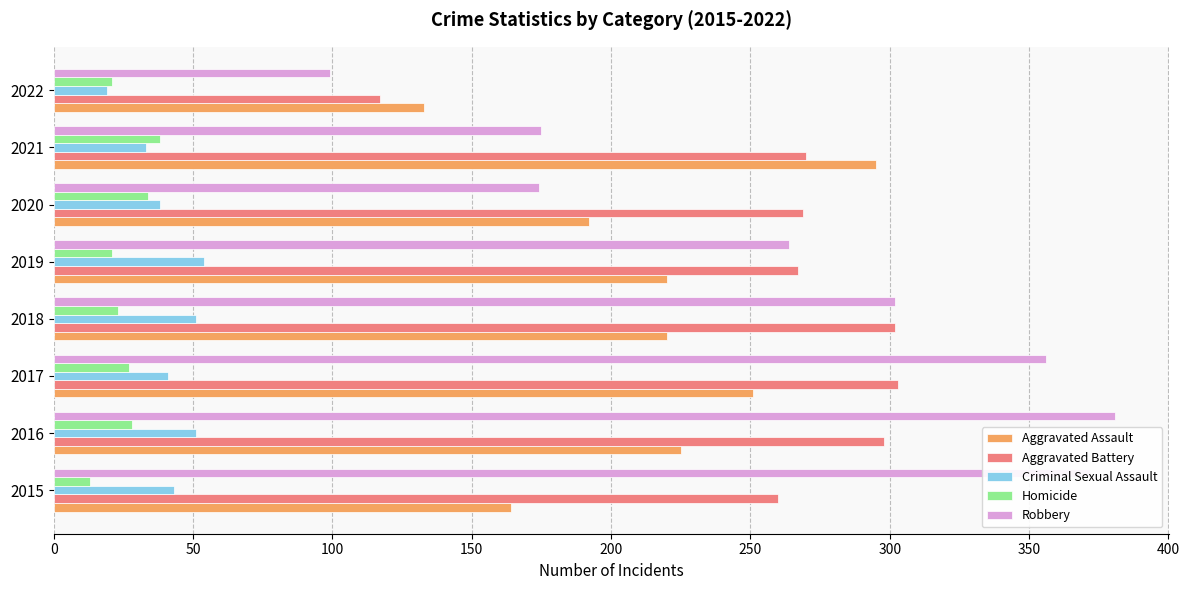

At 2016, list the series in order from smallest to largest.

Homicide, Criminal Sexual Assault, Aggravated Assault, Aggravated Battery, Robbery